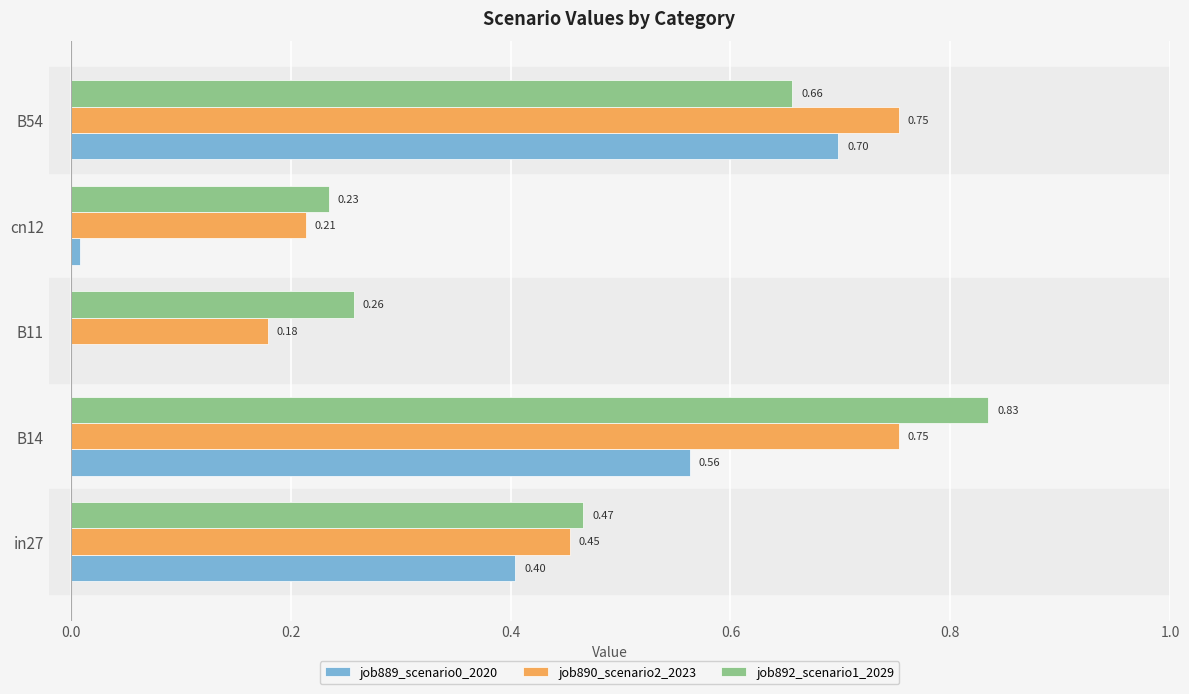

At which category is the sum across all series the highest?

B14